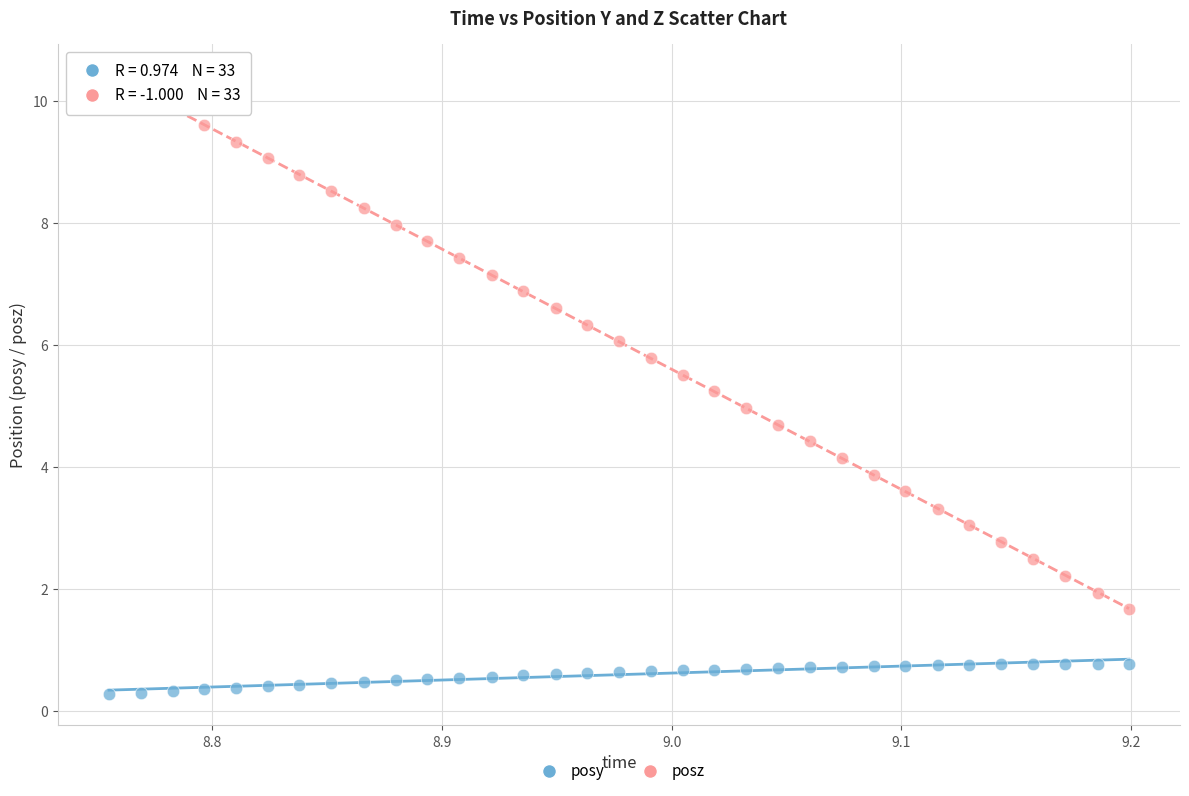

Which series has the widest spread of Y values?

posz